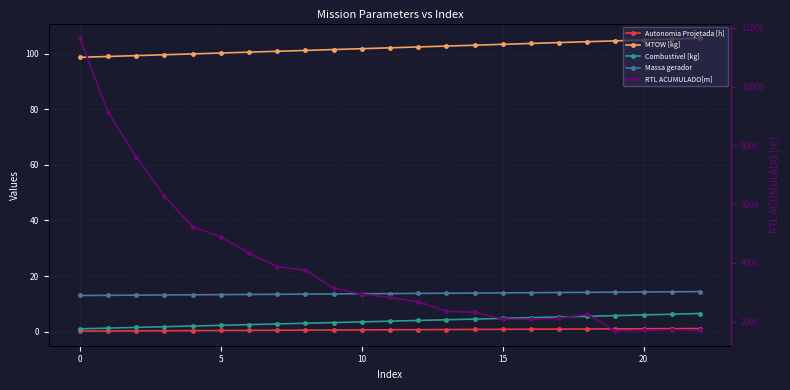

Which series has the largest total across all categories?

RTL ACUMULADO[m]